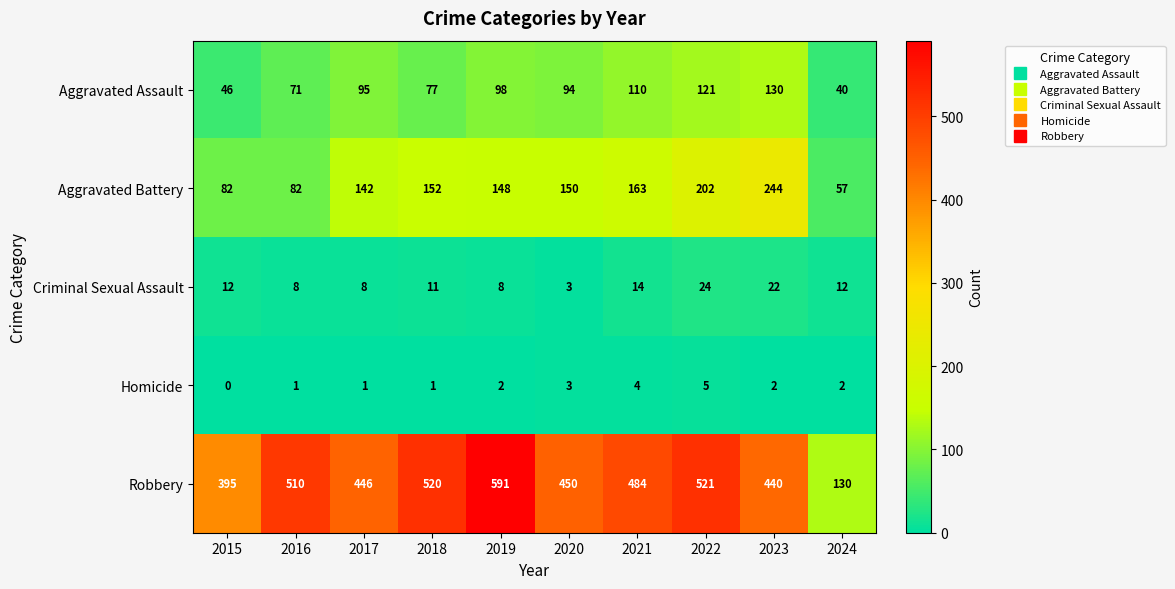

True or false: Criminal Sexual Assault has a value of 5 at 2020.

False